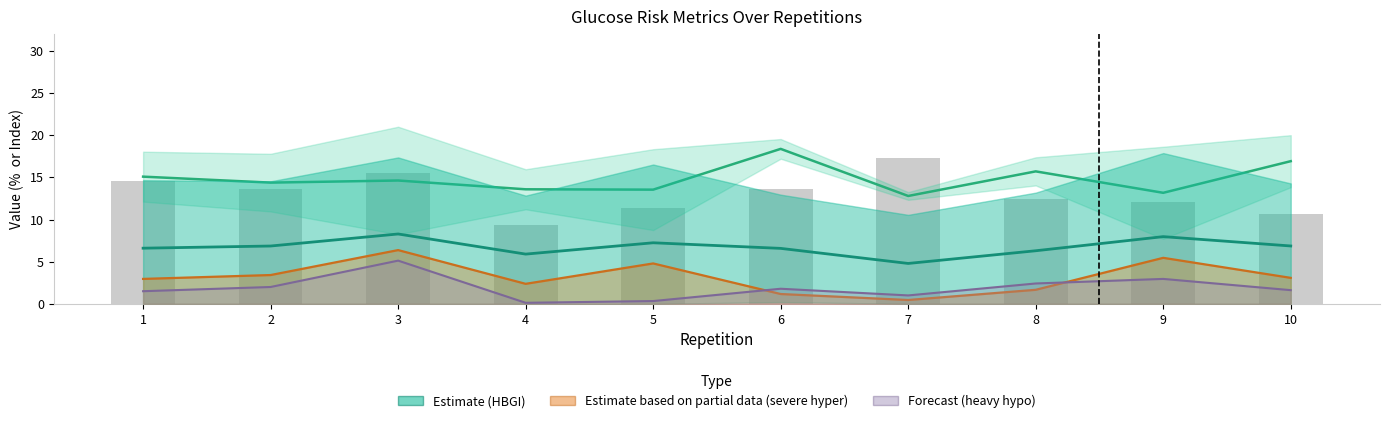

What is the value of the heavy hypo bar at the 8th from the left?

2.4